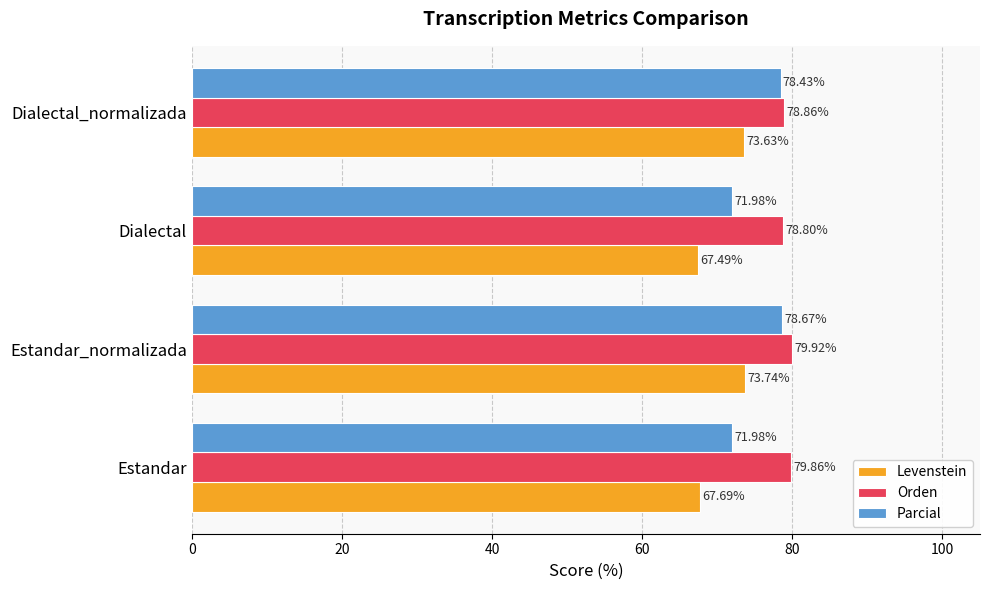

What is the average value of the Parcial series?

75.3